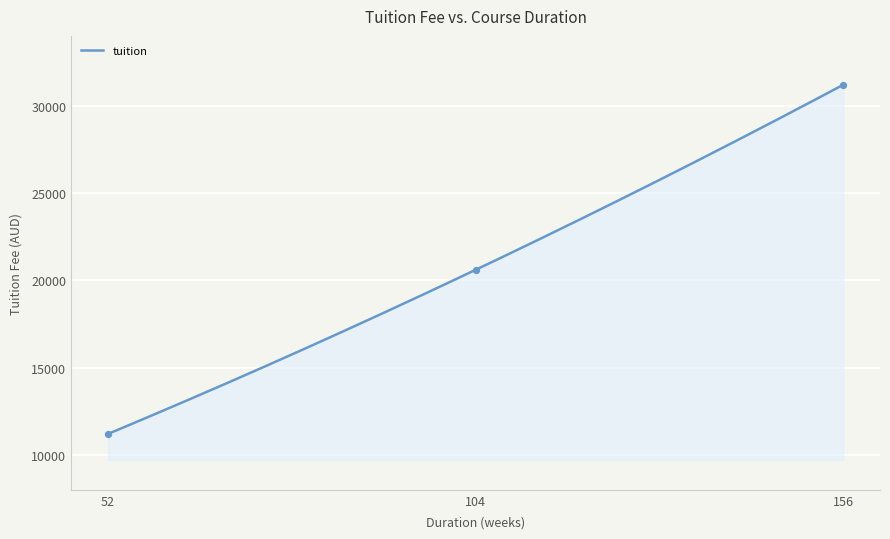

What is the change in value from 52 to 104?

+9000